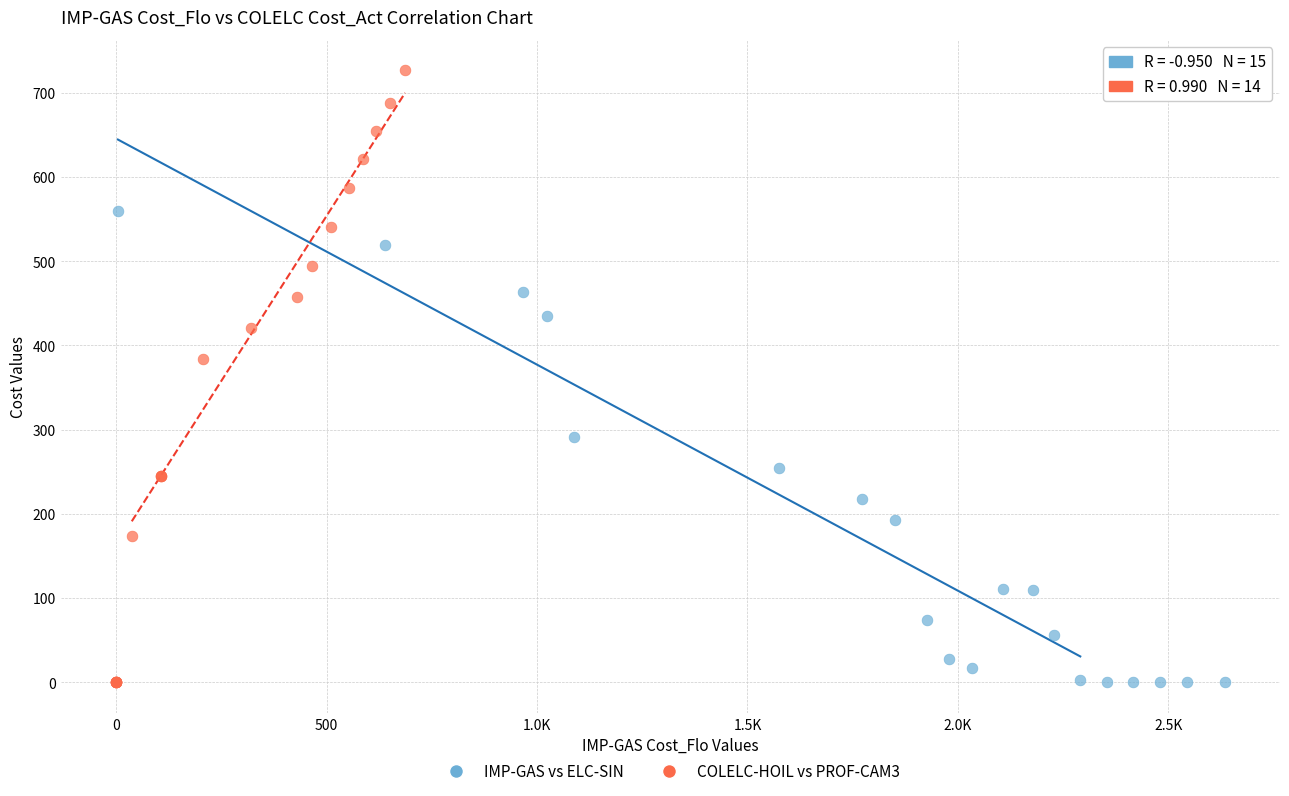

Which series reaches the maximum Y coordinate?

COLELC-HOIL vs PROF-CAM3